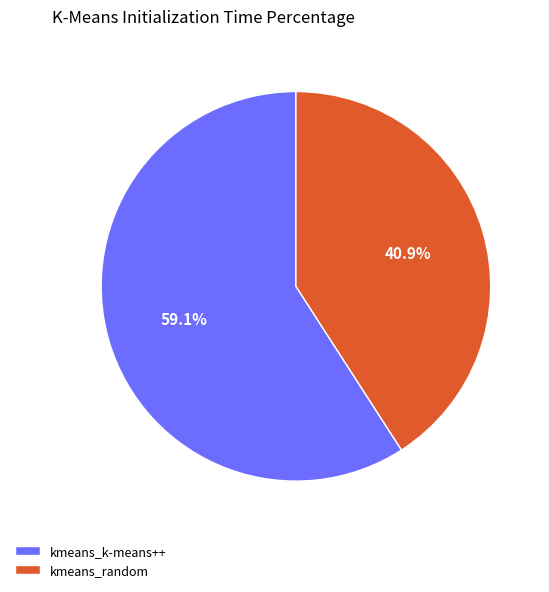

Which has a higher value, kmeans_random or kmeans_k-means++?

kmeans_k-means++